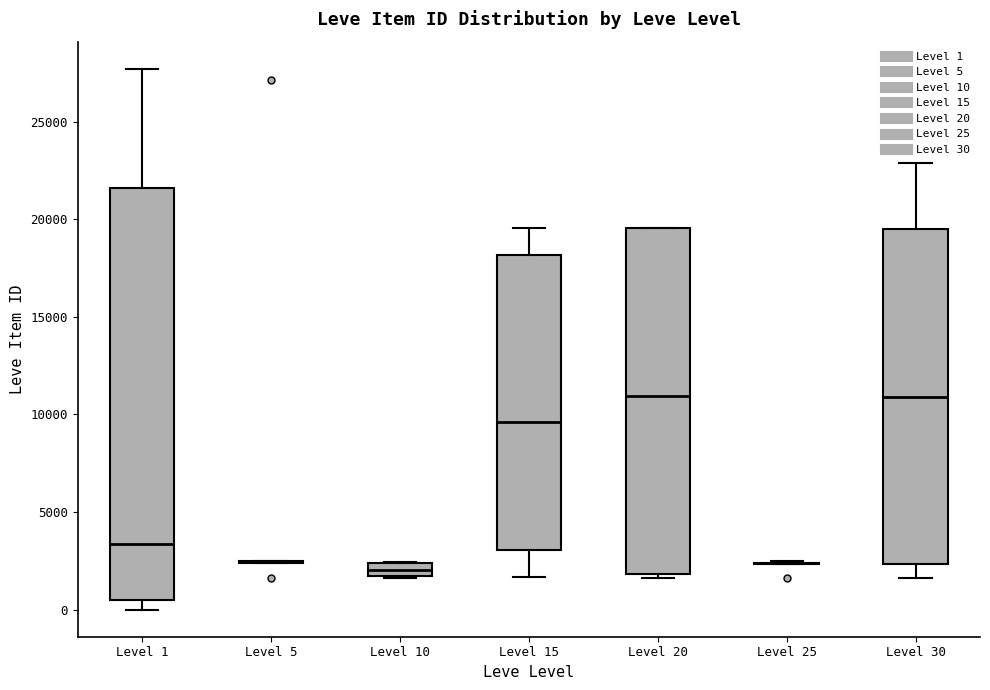

Where does the lower whisker of the box for Level 15 end on the y-axis? The values are not printed on the chart, so give them approximately, as read against the axis.

1500